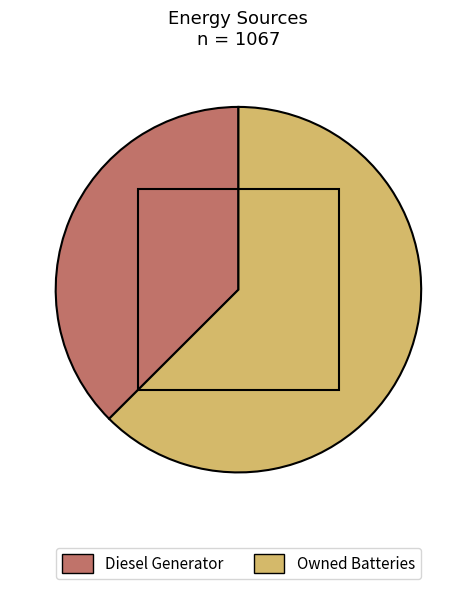

Between Diesel Generator and Owned Batteries, which is larger?

Owned Batteries